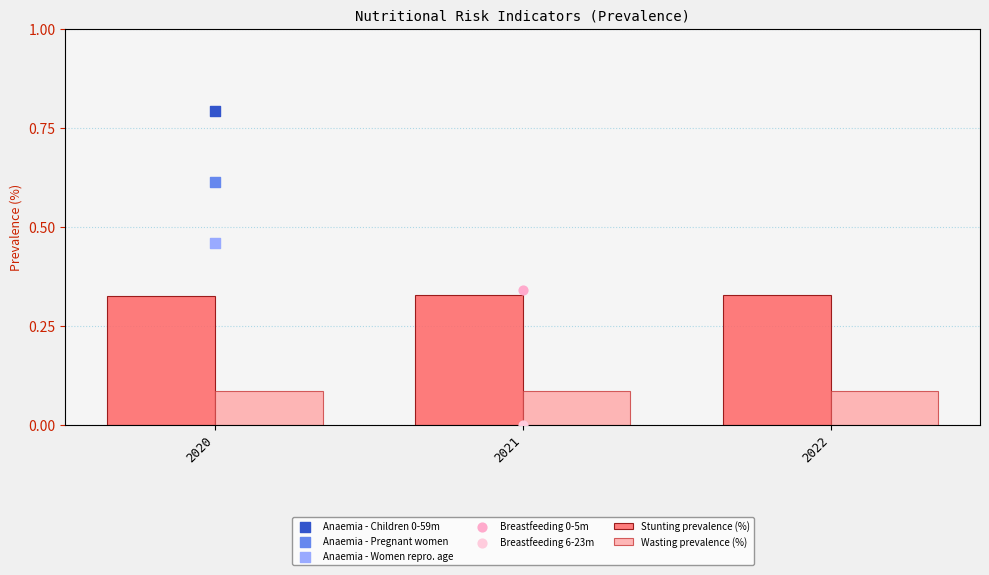

Is the value of Stunting prevalence (%) at 2022 greater than the value of Wasting prevalence (%) at 2021?

Yes